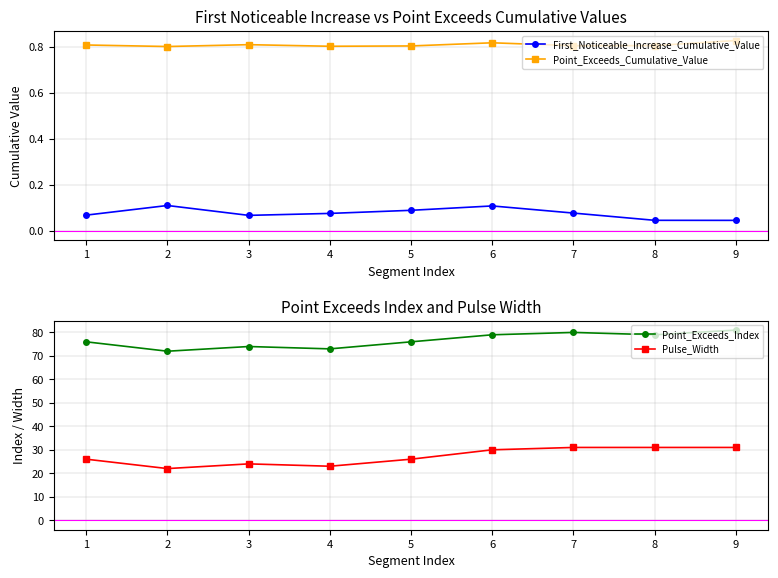

What is the lowest value of the Point_Exceeds_Index series?

72